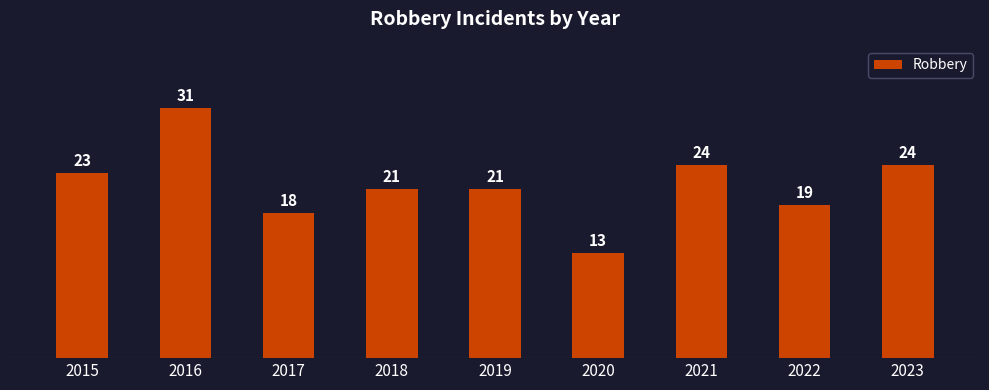

What is the average value?

22